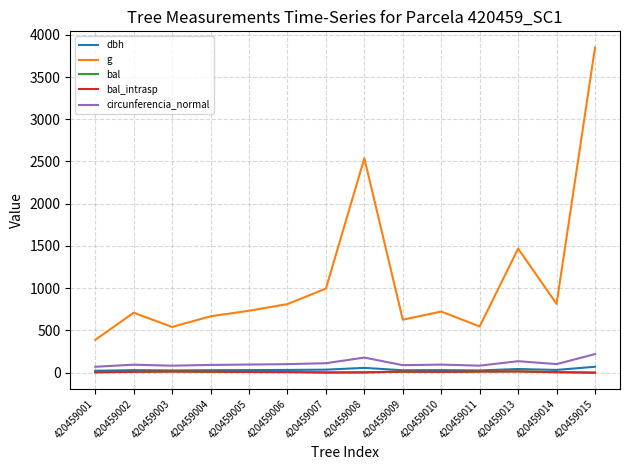

What is the approximate value of circunferencia_normal at 420459009?

88.8